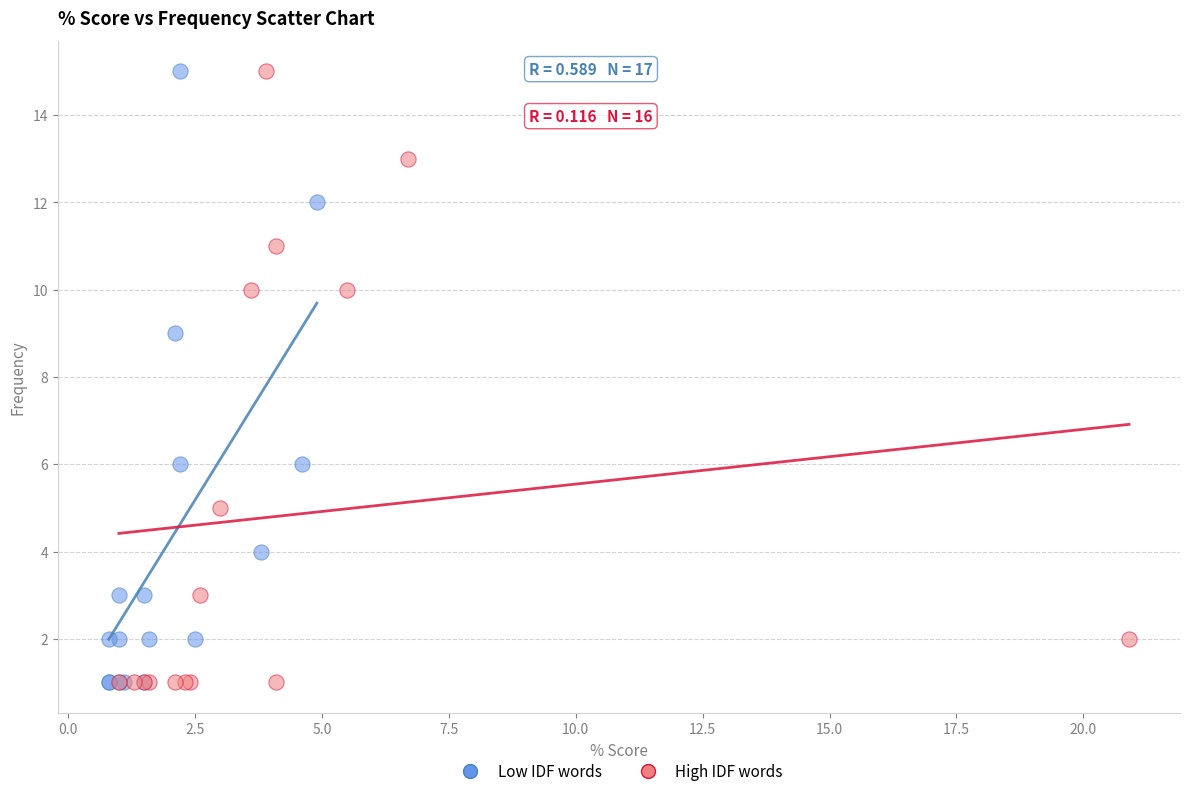

What are all the series names shown in the legend?

Low IDF words, High IDF words